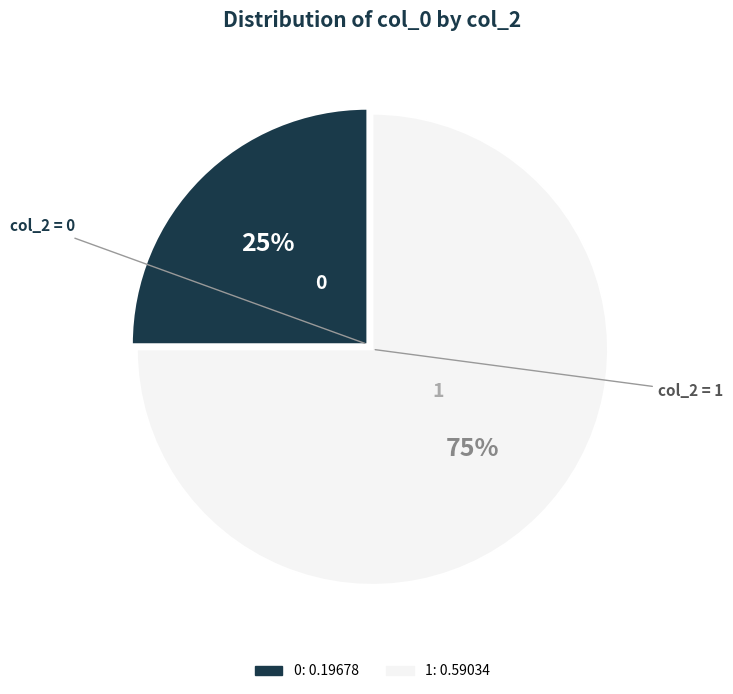

Which slice is the largest?

1